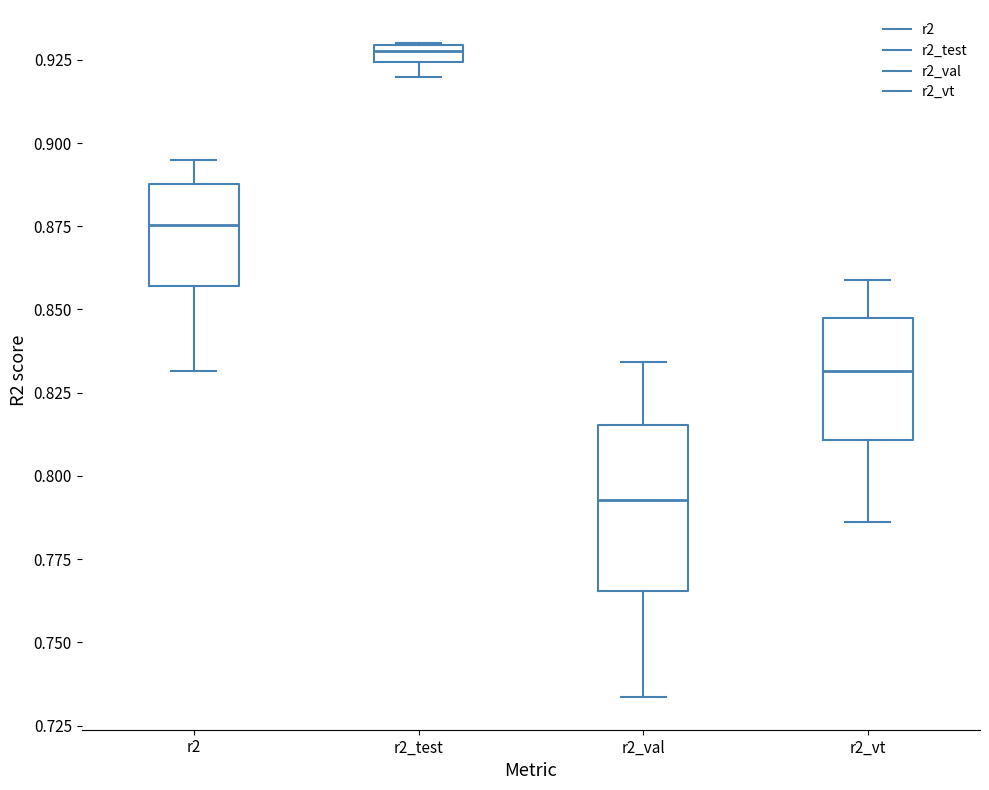

Where is the lower edge of the box for r2_test on the y-axis? The values are not printed on the chart, so give them approximately, as read against the axis.

0.925